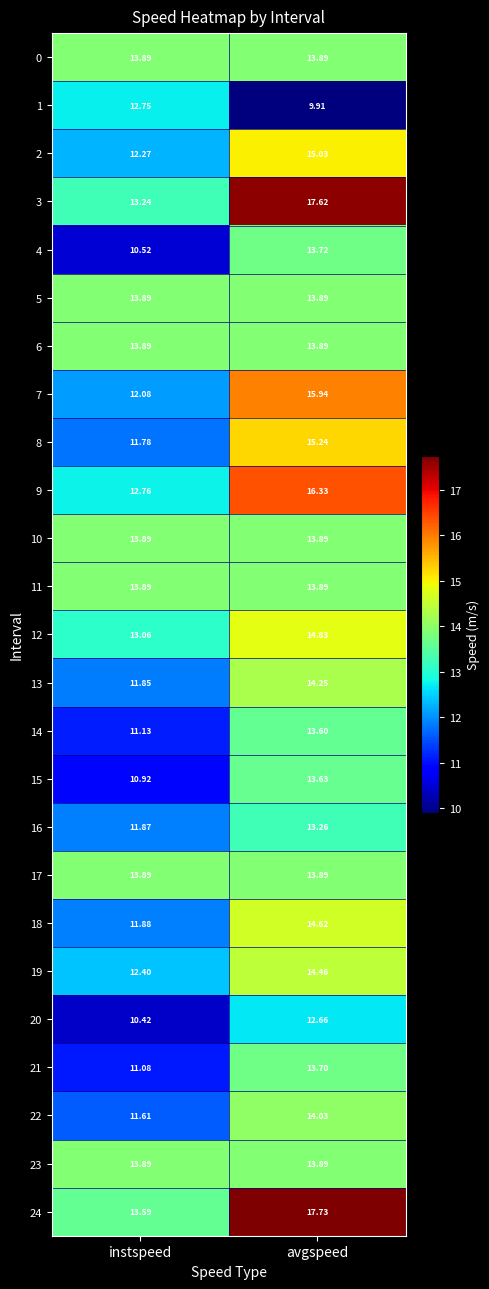

At which category is the sum across all series the highest?

avgspeed